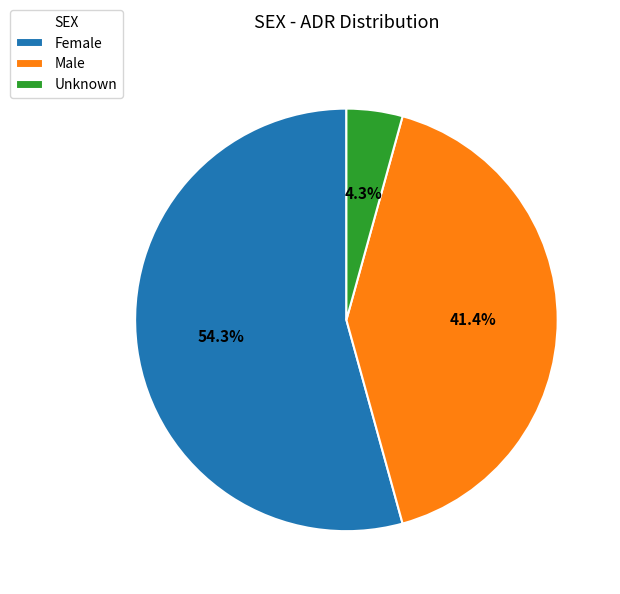

To the nearest percent, what is the difference between the largest and smallest slice percentages?

50%